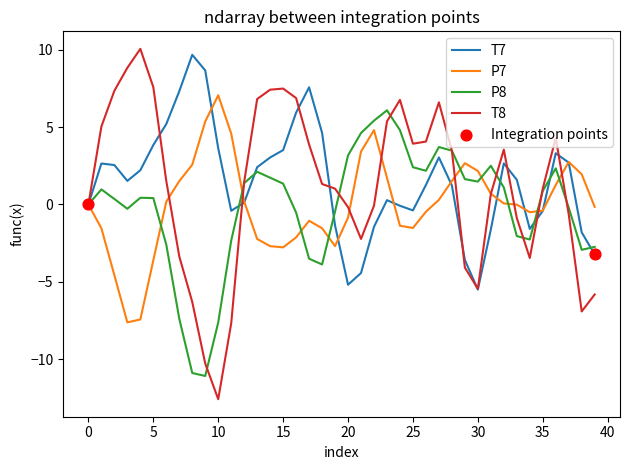

Which series has the largest range (max minus min)?

T8